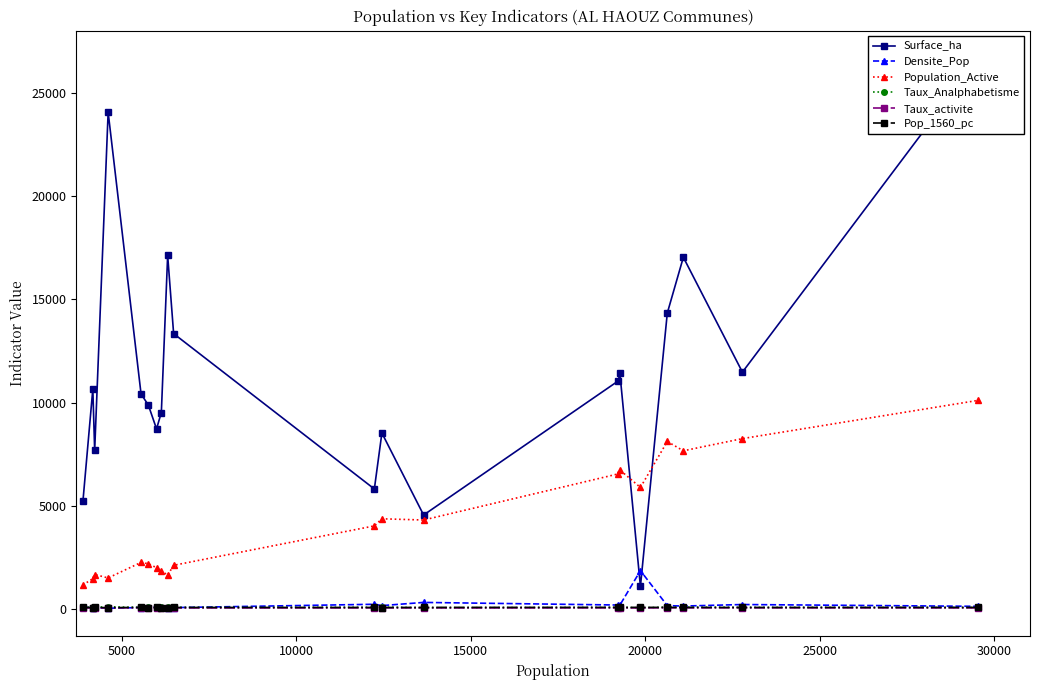

Reading left to right, transcribe all the data shown in this chart.

Surface_ha: 5216.4	10653.3	7673.5	24085.9	10419.2	9866.3	8720.1	9514.6	17135.8	13341.7	5804.1	8520.9	4540.9	11046.1	11424.6	1077.9	14338.3	17045.6	11473.3	26702.5
Densite_Pop: 74.5	39.1	55.0	19.1	53.3	58.4	68.8	64.5	36.9	48.6	210.8	146.2	300.6	174.1	168.7	1842.8	143.9	123.8	198.6	110.7
Population_Active: 1150.0	1454.0	1655.0	1488.0	2242.0	2178.0	1984.0	1839.0	1622.0	2101.0	4014.0	4358.0	4299.0	6537.0	6726.0	5879.0	8109.0	7657.0	8248.0	10106.0
Taux_Analphabetisme: 60.9	72.6	67.8	90.1	54.6	72.1	47.3	72.7	69.1	55.2	63.7	75.0	39.7	58.7	62.7	37.7	72.0	71.6	59.7	52.5
Taux_activite: 29.6	34.9	39.2	32.3	40.4	37.8	33.1	30.0	25.7	32.4	32.8	35.0	31.5	34.0	34.9	29.6	39.3	36.3	36.2	34.2
Pop_1560_pc: 55.2	54.0	54.7	48.4	59.1	54.2	57.4	52.3	51.9	56.5	56.8	52.2	60.6	60.3	59.1	61.4	58.5	56.7	56.9	58.4